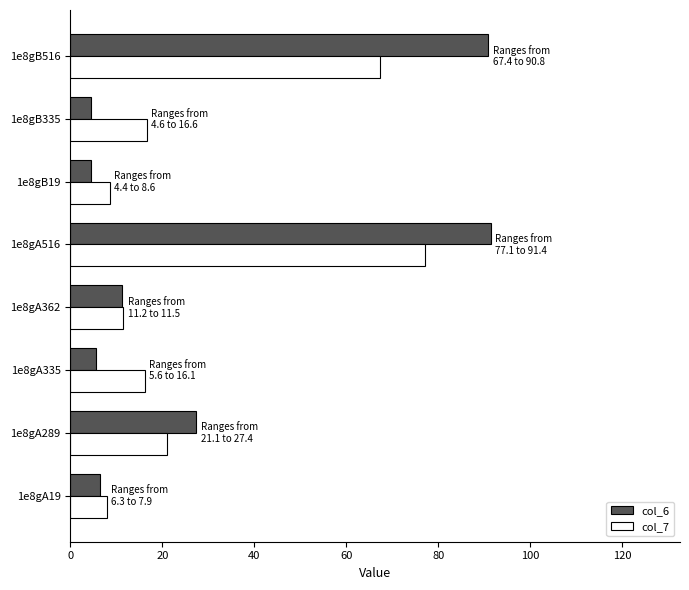

What is the maximum value shown in the chart?

91.4